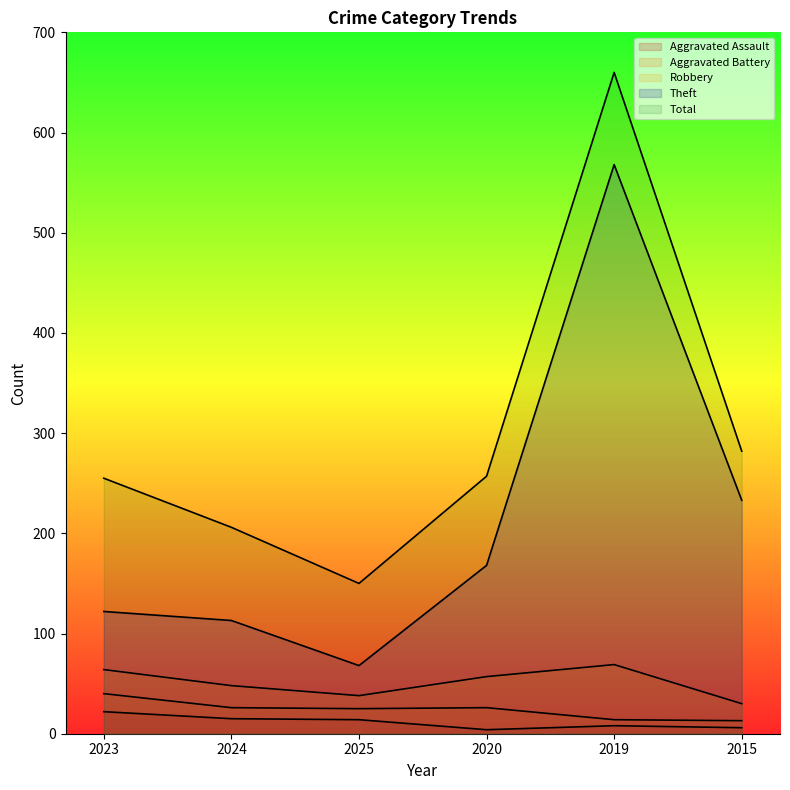

At which category does Total reach its first local peak?

2019